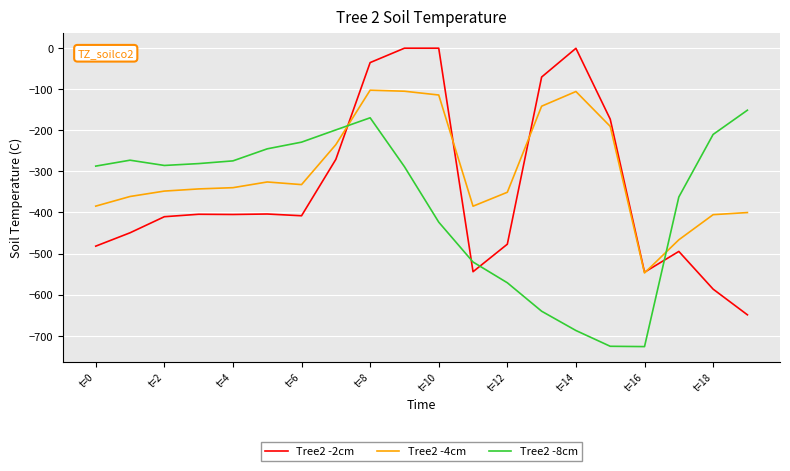

True or false: Tree2 -4cm and Tree2 -8cm intersect in this chart.

True